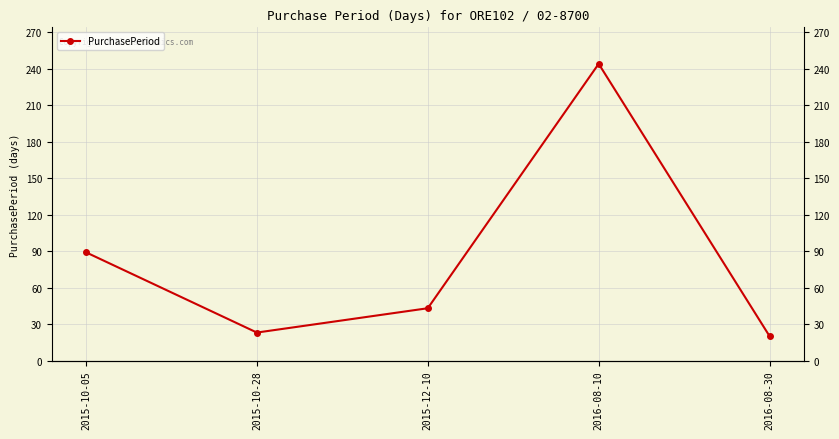

What value does the data have at 2015-10-05, to the nearest 50?

100